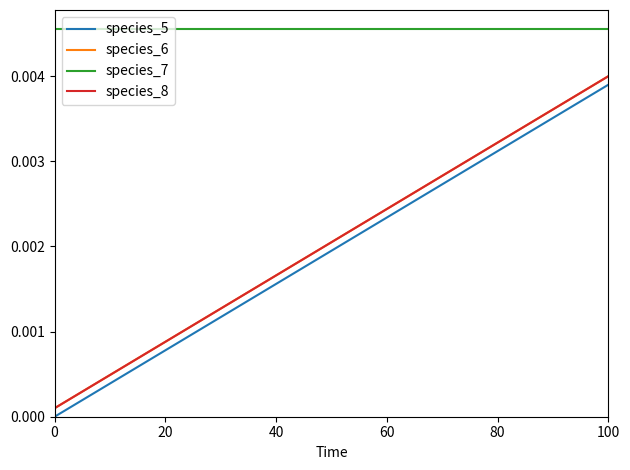

Is this an area chart (filled region under the line)?

No